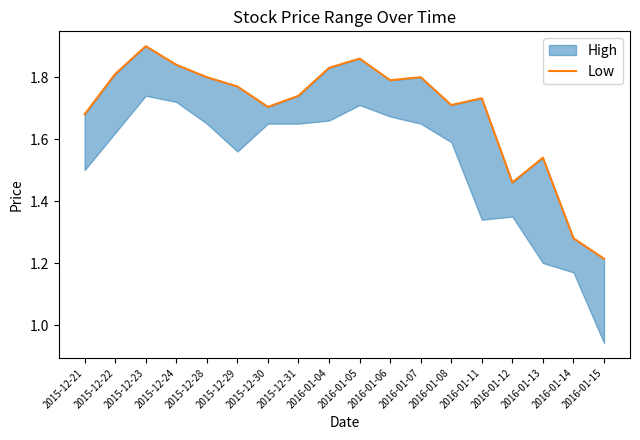

List the labels in order of value, smallest first.

2016-01-15, 2016-01-14, 2016-01-12, 2016-01-13, 2015-12-21, 2015-12-30, 2016-01-08, 2016-01-11, 2015-12-31, 2015-12-29, 2016-01-06, 2015-12-28, 2016-01-07, 2015-12-22, 2016-01-04, 2015-12-24, 2016-01-05, 2015-12-23